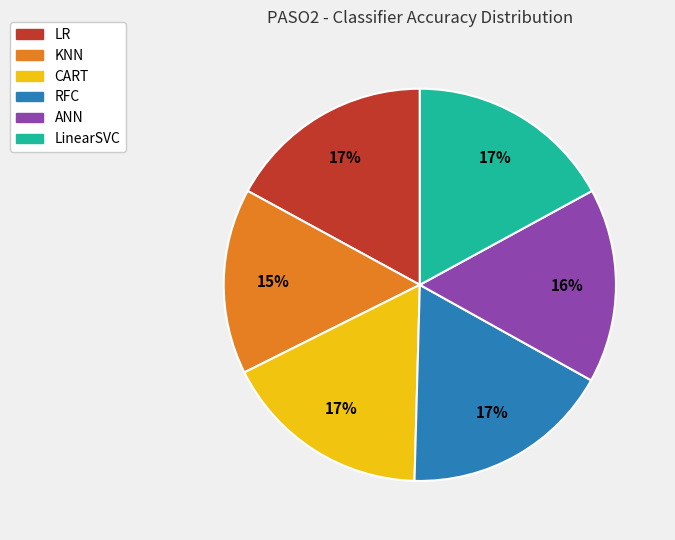

Does any single category account for the majority?

No